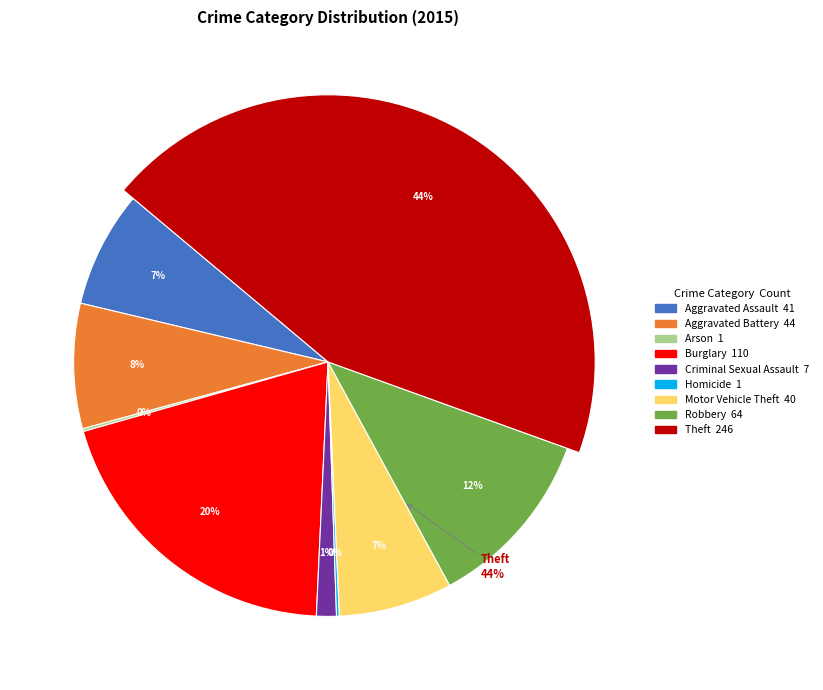

Rank the categories by value from highest to lowest.

Theft, Burglary, Robbery, Aggravated Battery, Aggravated Assault, Motor Vehicle Theft, Criminal Sexual Assault, Arson, Homicide